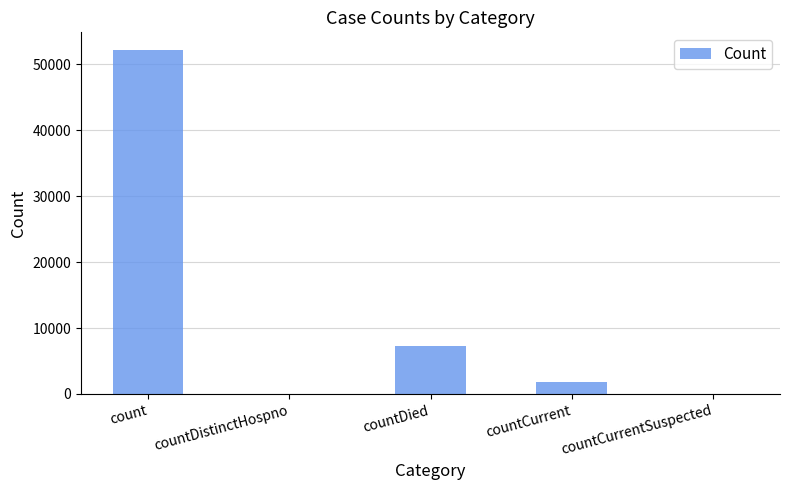

At which category does the chart reach its peak across all series?

count